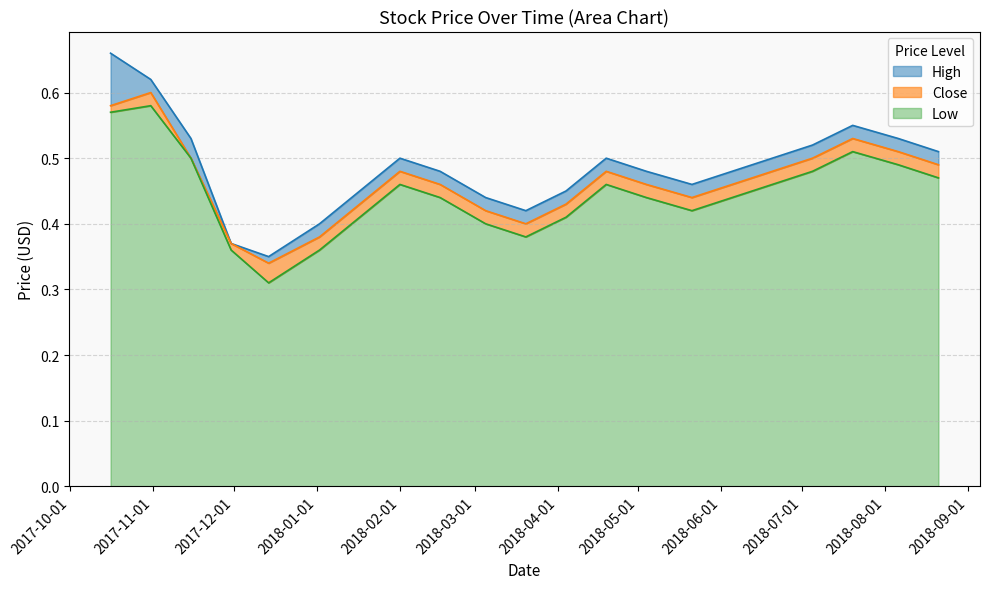

Which series has the widest spread of values?

High